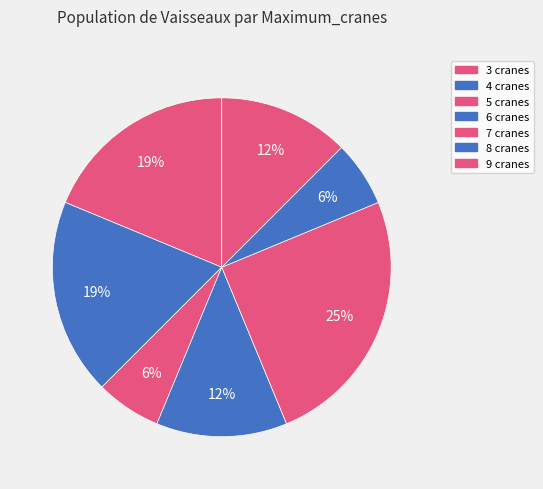

Does 8 cranes represent more than half of the total?

No